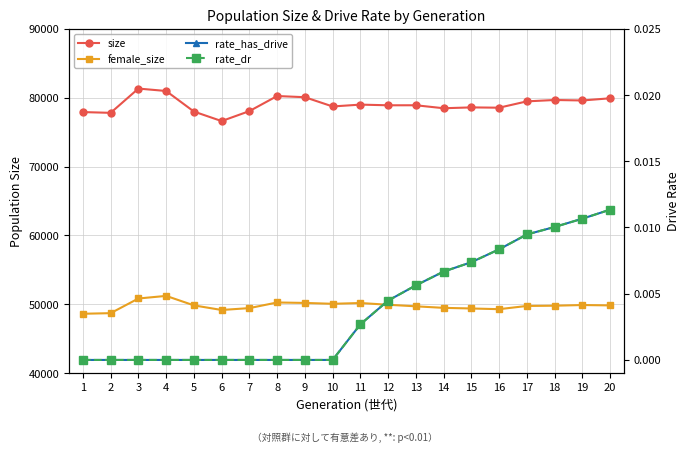

At which label does female_size first exceed 49842?

3